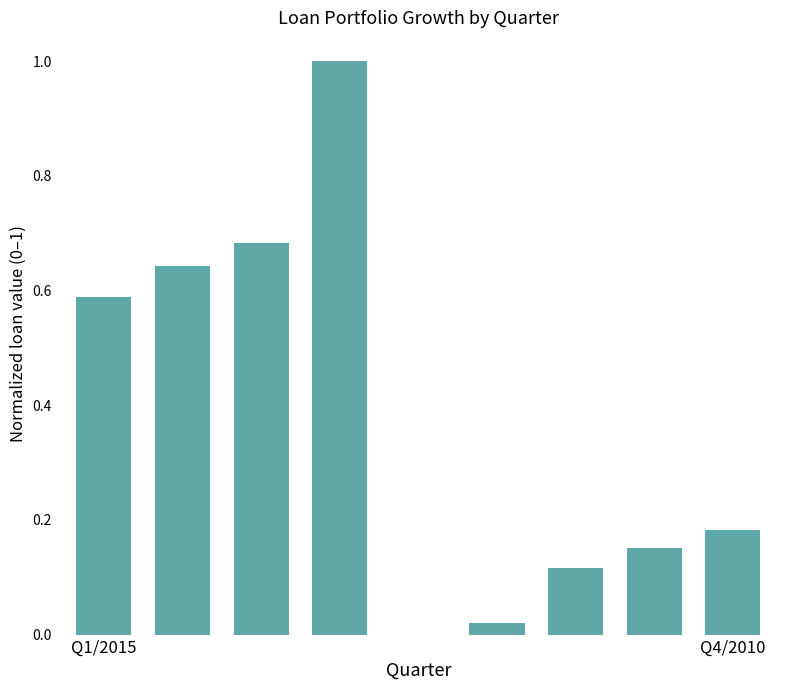

What is the greatest value displayed?

1.0